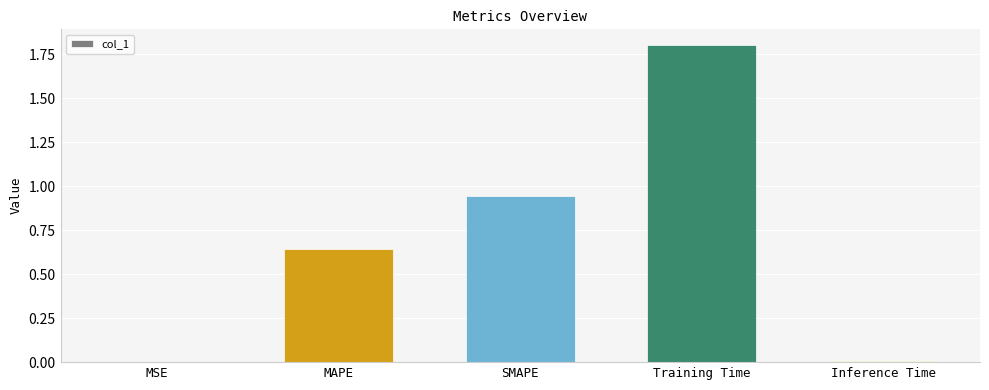

The value at Training Time is 1.8. True or false?

True